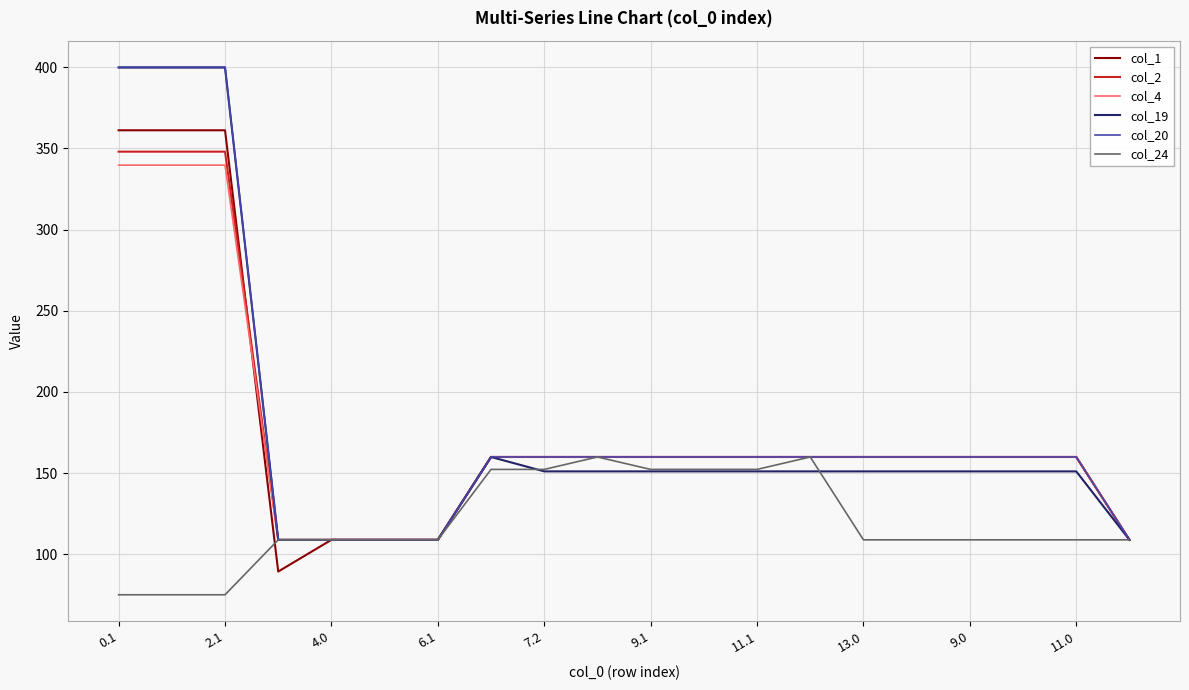

What is the greatest value displayed?

400.0